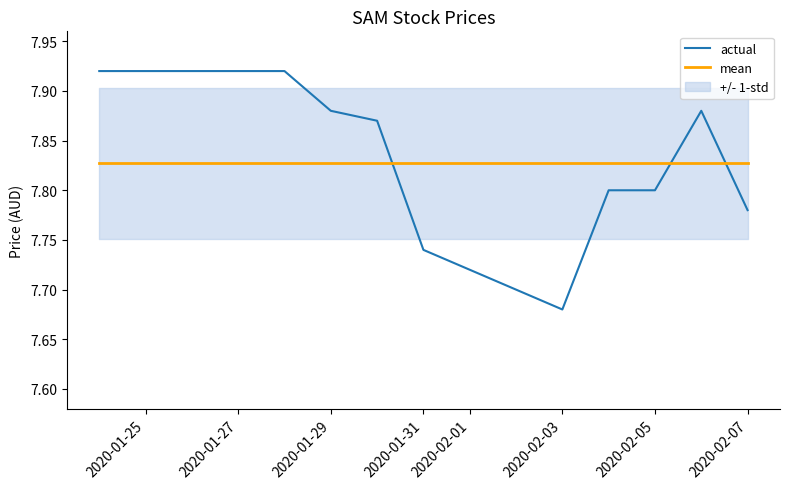

Reading right to left, extract all data points from this chart.

actual: 7.8	7.9	7.8	7.8	7.7	7.7	7.9	7.9	7.9	7.9
mean: 7.8	7.8	7.8	7.8	7.8	7.8	7.8	7.8	7.8	7.8